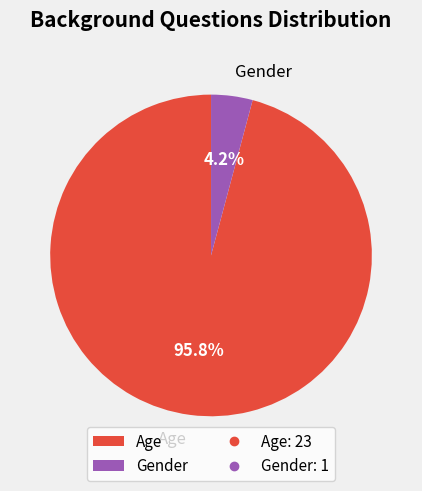

Rank the categories by value from lowest to highest.

Gender, Age